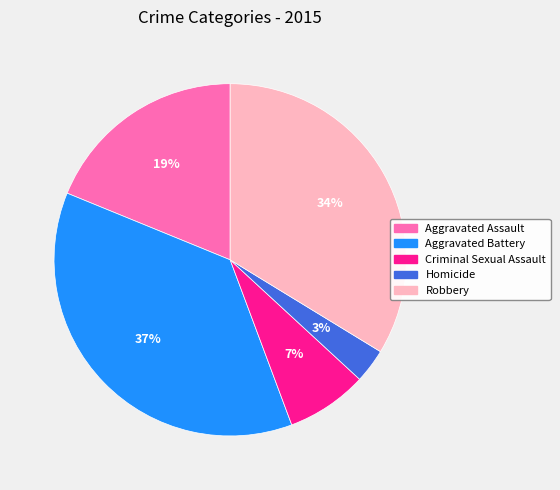

Is there any slice that represents more than half of the pie?

No